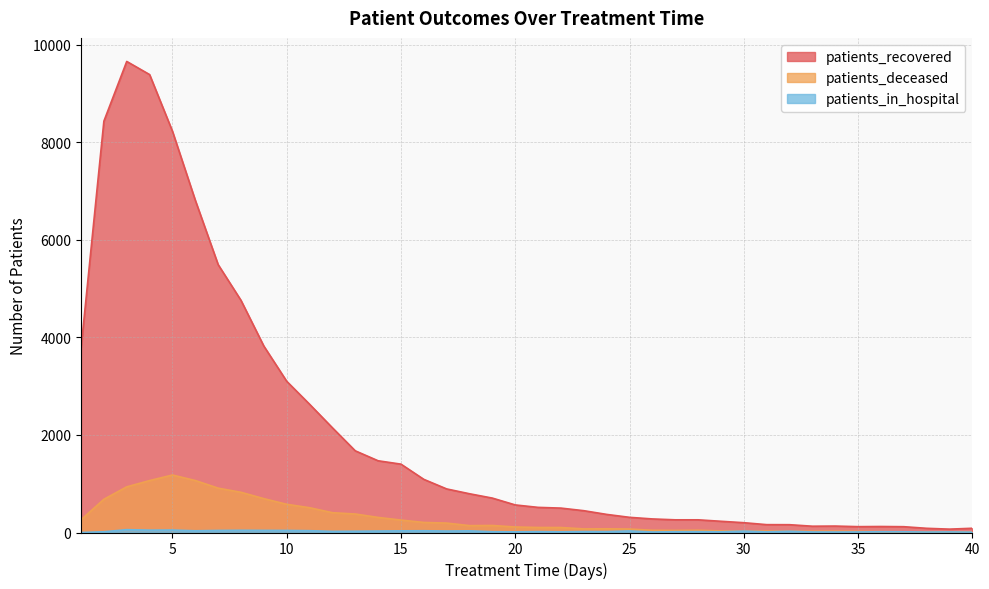

Between 13 and 40, which series saw the biggest shift?

patients_recovered